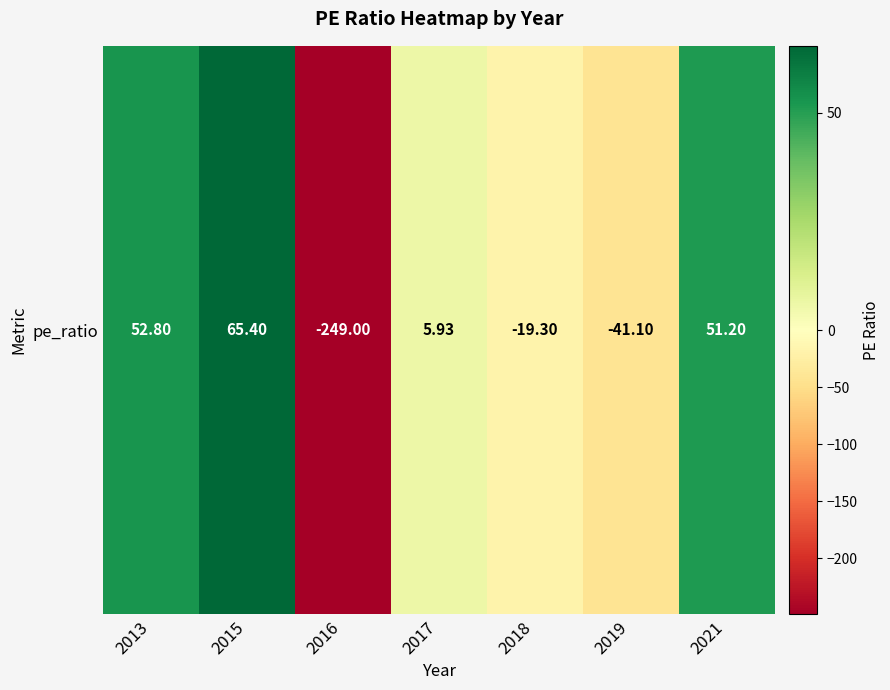

What is the approximate value at 2015?

65.4